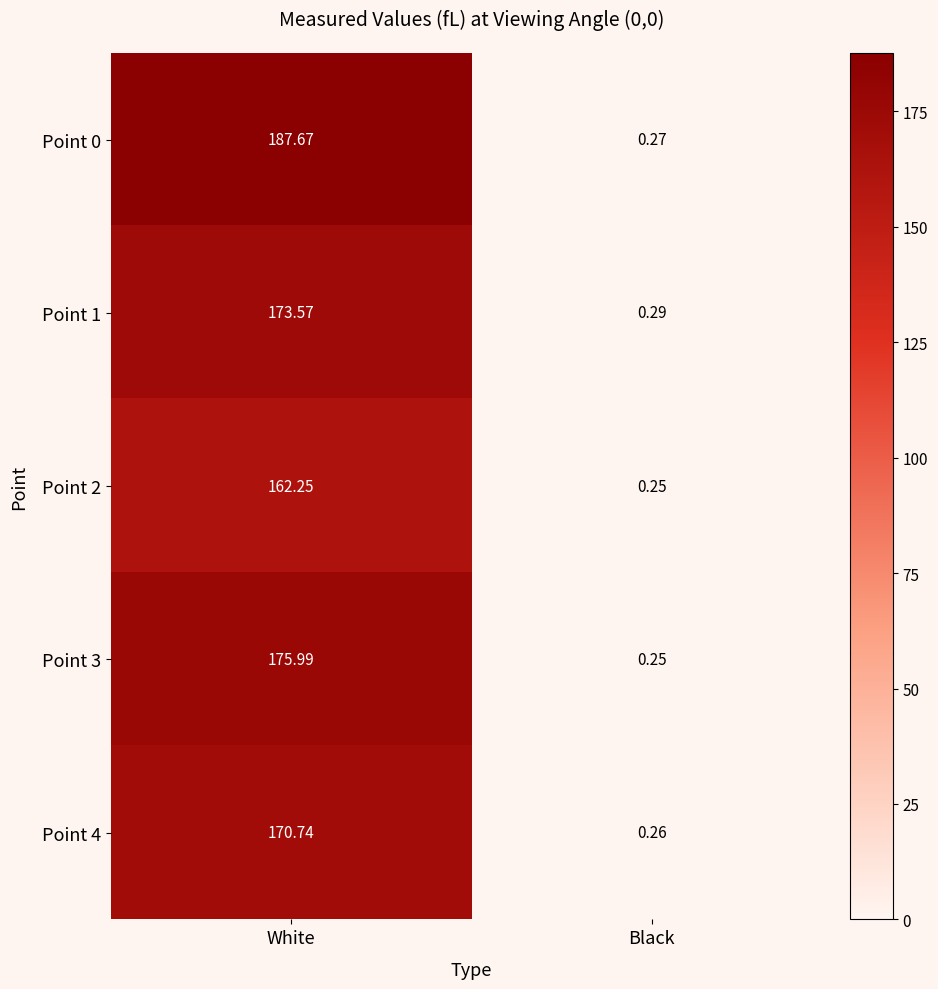

Which label corresponds to the smallest value in the chart?

Black